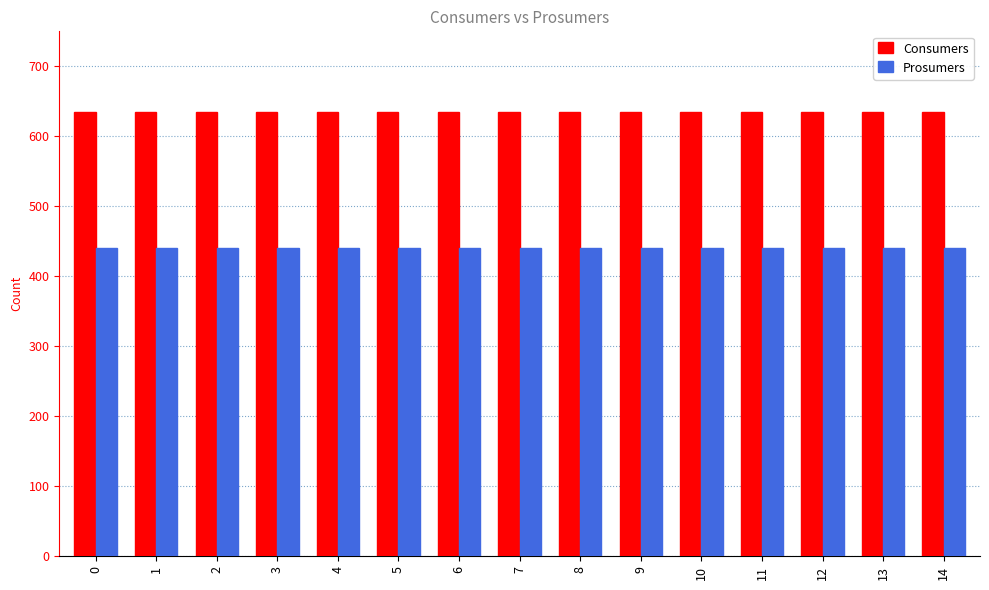

How many groups of bars are there?

15